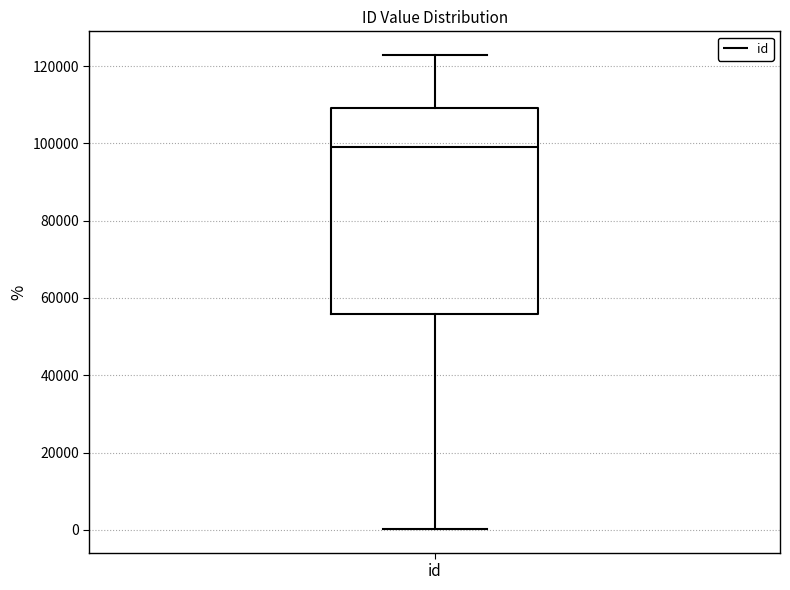

Read this box plot against the y-axis: the position of the median line, the range covered by the box, and the ends of both whiskers. The values are not printed on the chart, so give them approximately, as read against the axis.

median 98000, box 56000 to 110000, whiskers 0 to 122000